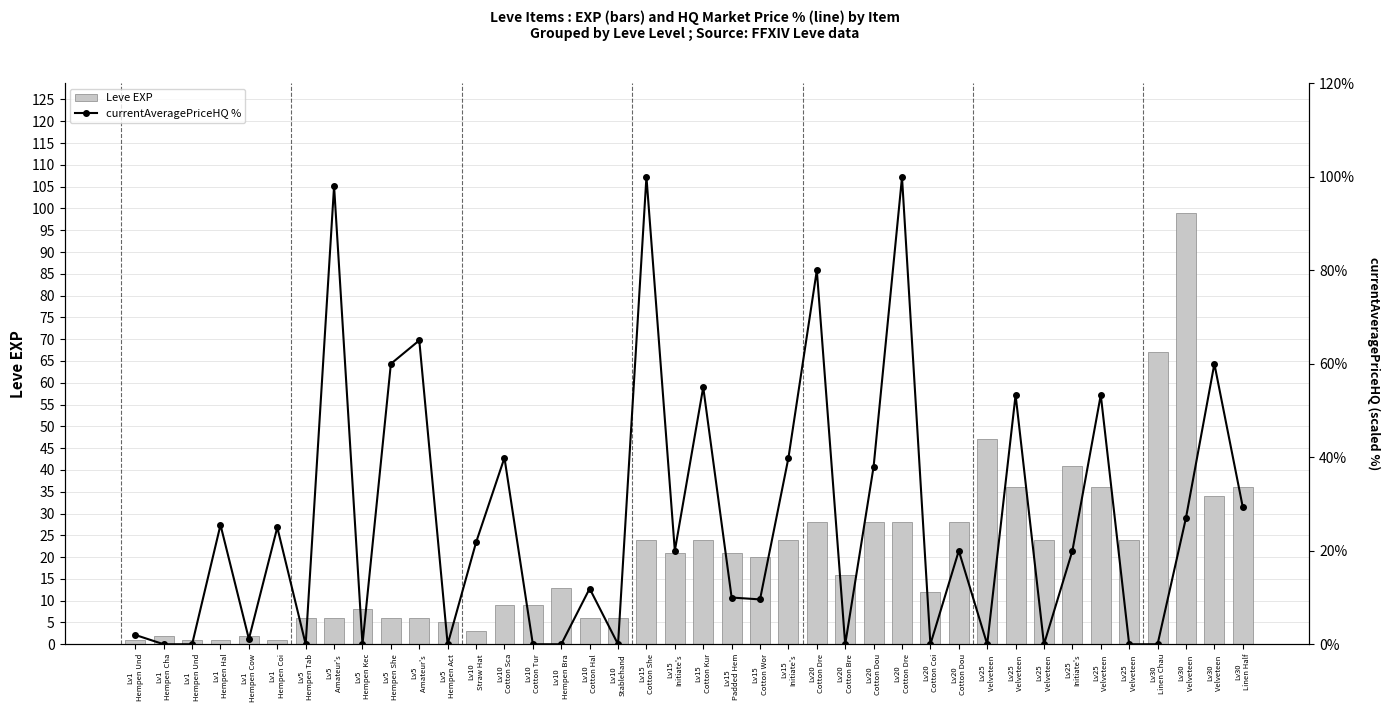

What is the average value of the Leve EXP series?

20